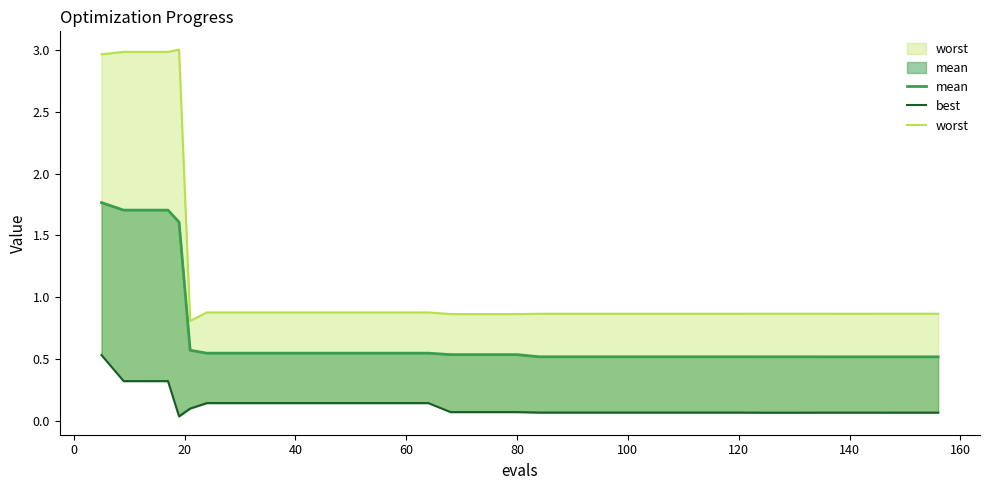

The best series shows 0.1 at 60. True or false?

False